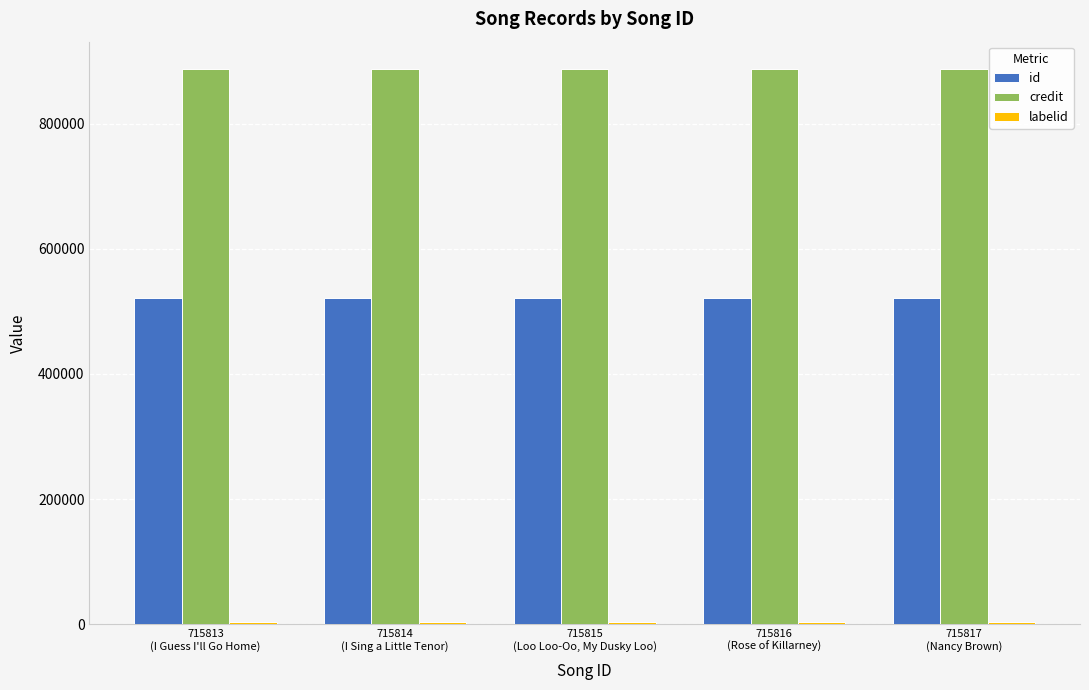

What is the average value of the id series?

521948